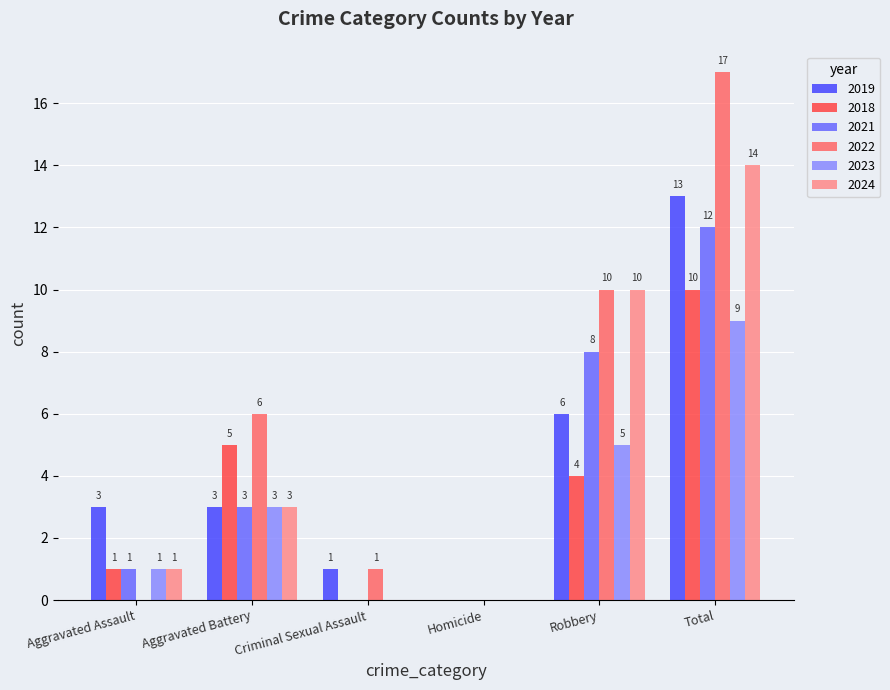

Read the 2022 value at Robbery, to the nearest 5.

10